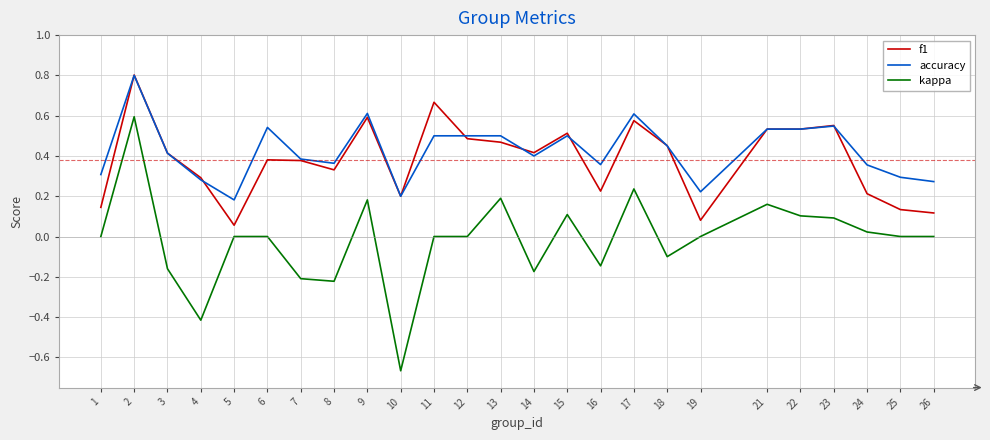

True or false: kappa and f1 intersect in this chart.

False